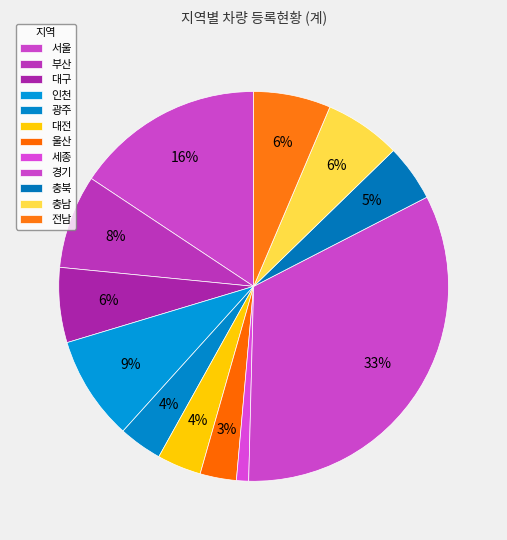

Which has a higher value, 광주 or 전남?

전남